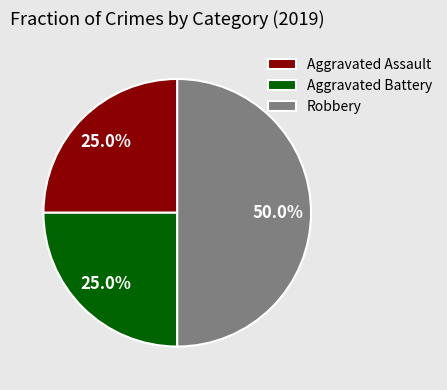

How many slices are in this pie chart?

3